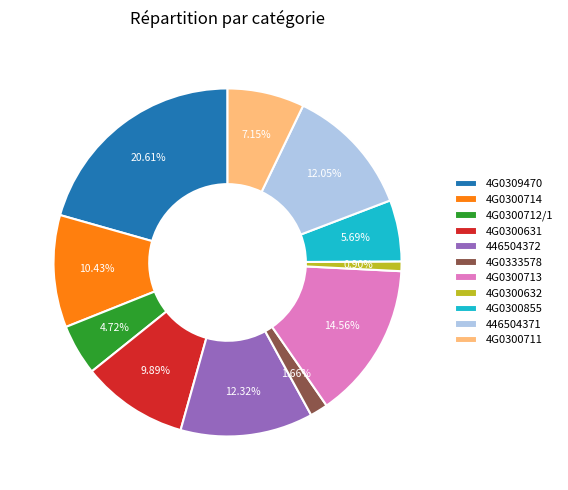

Does any single category account for the majority?

No